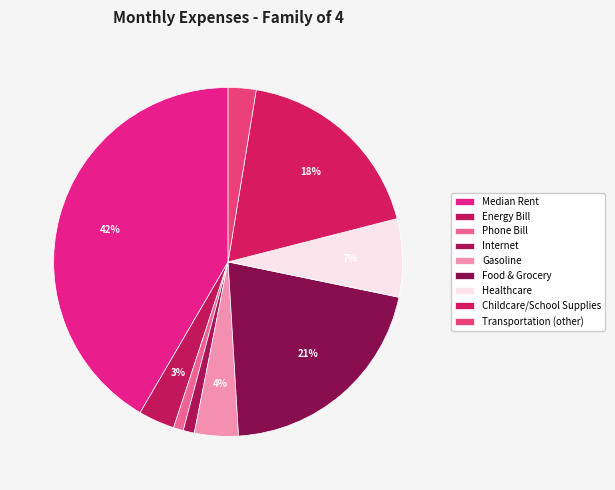

Is there a majority slice in this chart?

No